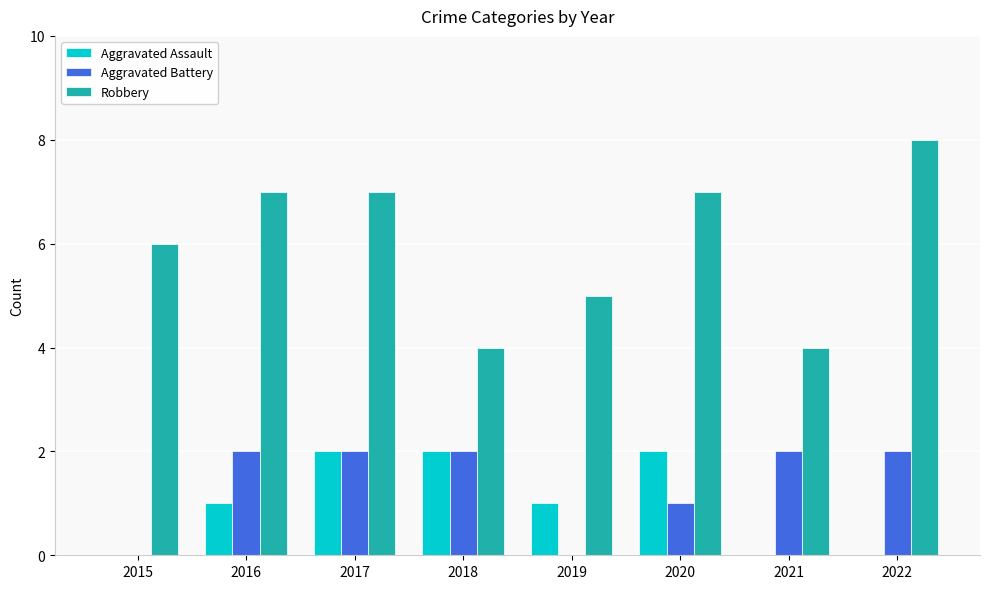

What is the sum of all Aggravated Assault values?

8